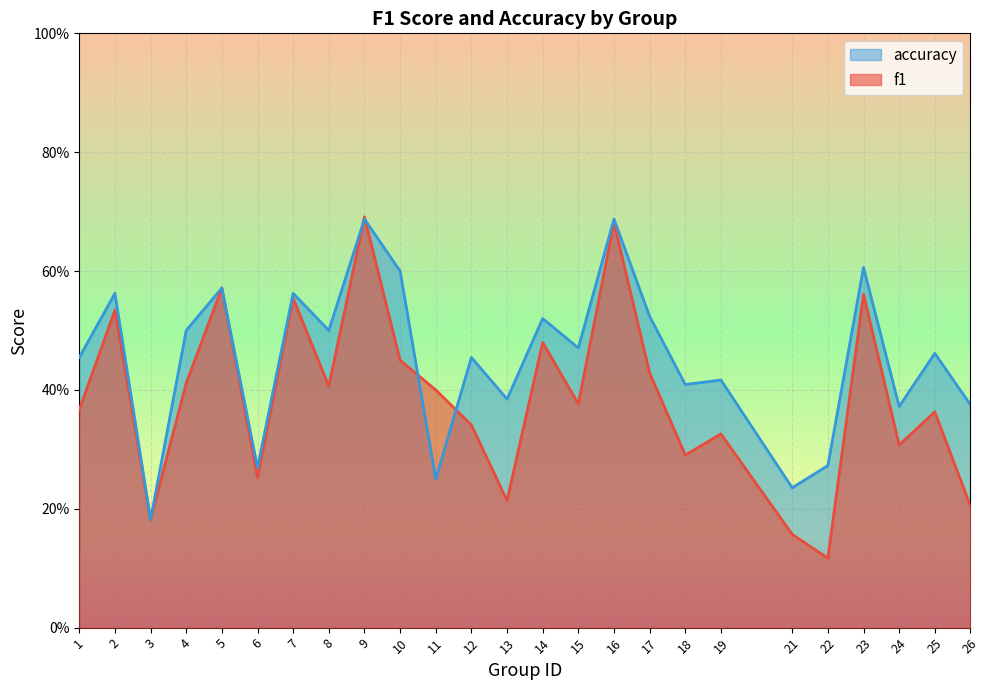

Reading left to right, transcribe all the data shown in this chart.

f1: 1=0.4	2=0.5	3=0.2	4=0.4	5=0.6	6=0.3	7=0.6	8=0.4	9=0.7	10=0.5	11=0.4	12=0.3	13=0.2	14=0.5	15=0.4	16=0.7	17=0.4	18=0.3	19=0.3	21=0.2	22=0.1	23=0.6	24=0.3	25=0.4	26=0.2
accuracy: 1=0.5	2=0.6	3=0.2	4=0.5	5=0.6	6=0.3	7=0.6	8=0.5	9=0.7	10=0.6	11=0.2	12=0.5	13=0.4	14=0.5	15=0.5	16=0.7	17=0.5	18=0.4	19=0.4	21=0.2	22=0.3	23=0.6	24=0.4	25=0.5	26=0.4